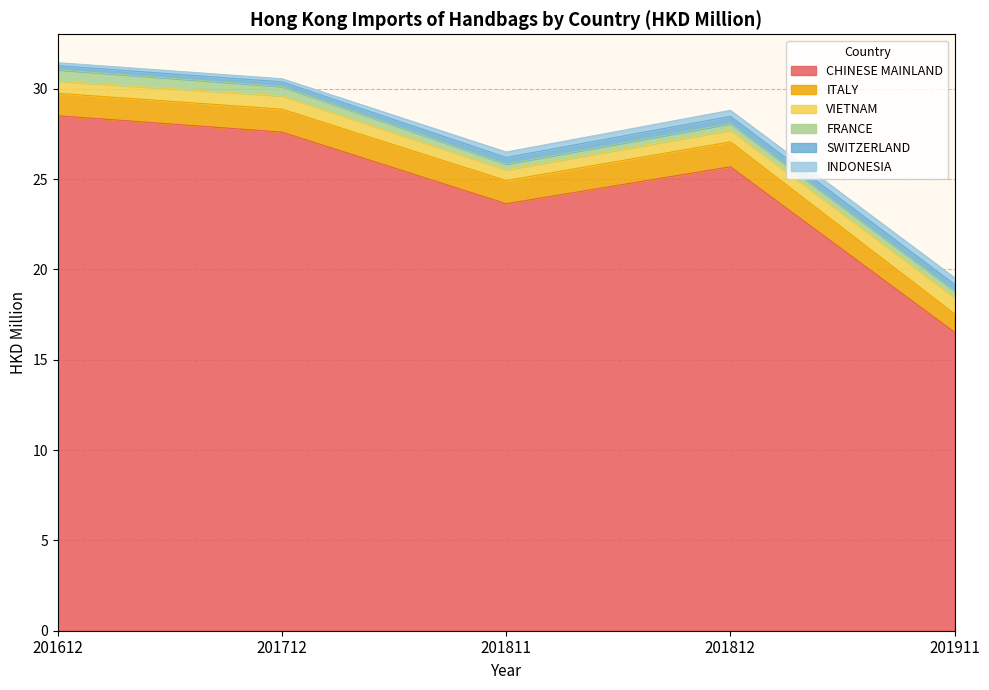

What is the value of the ITALY point at the 3rd from the left?

1.3